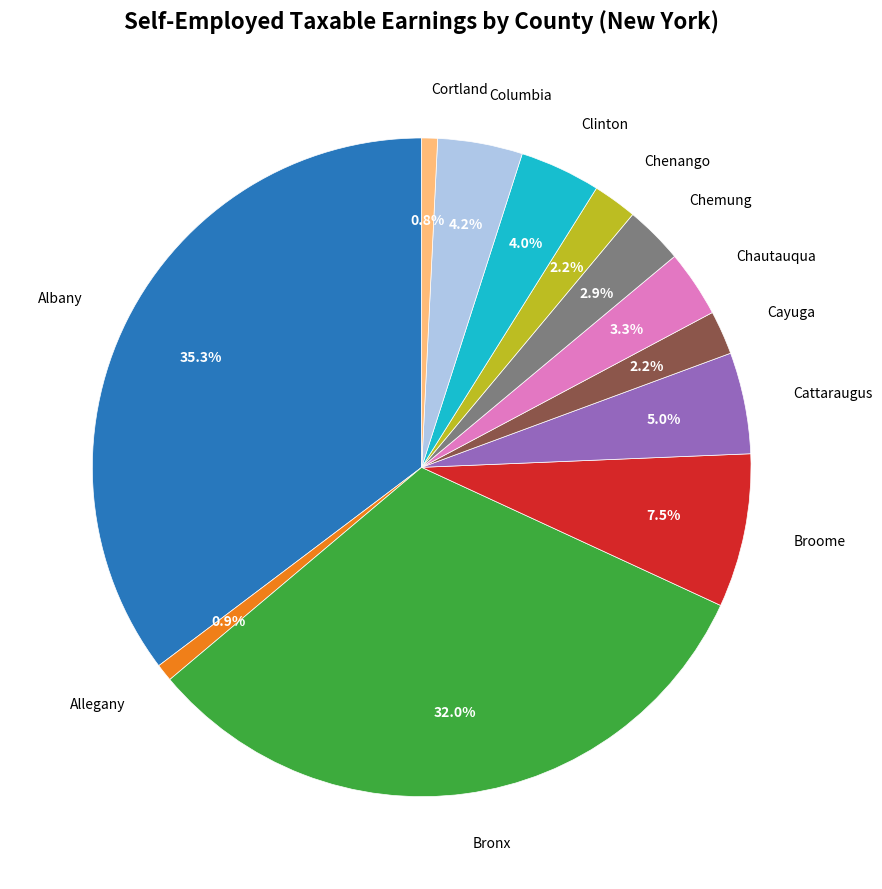

Is there any slice that represents more than half of the pie?

No